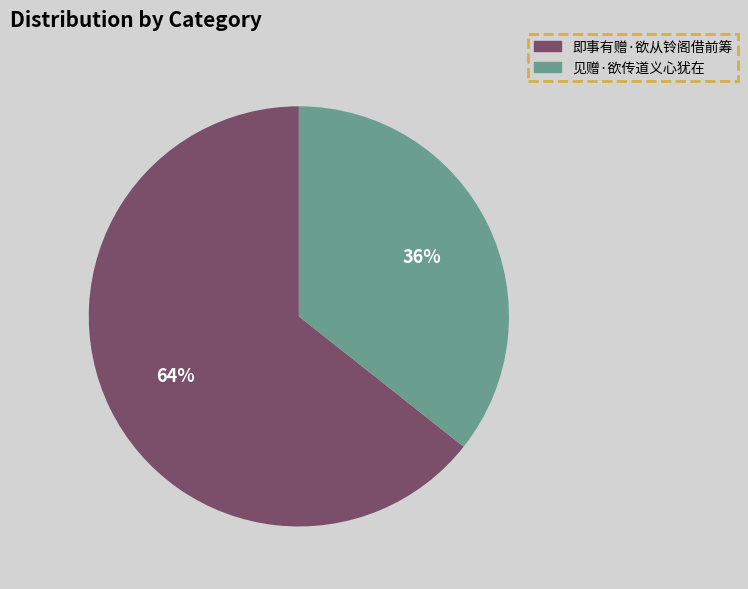

Which category has the smallest portion of the pie?

见赠·欲传道义心犹在